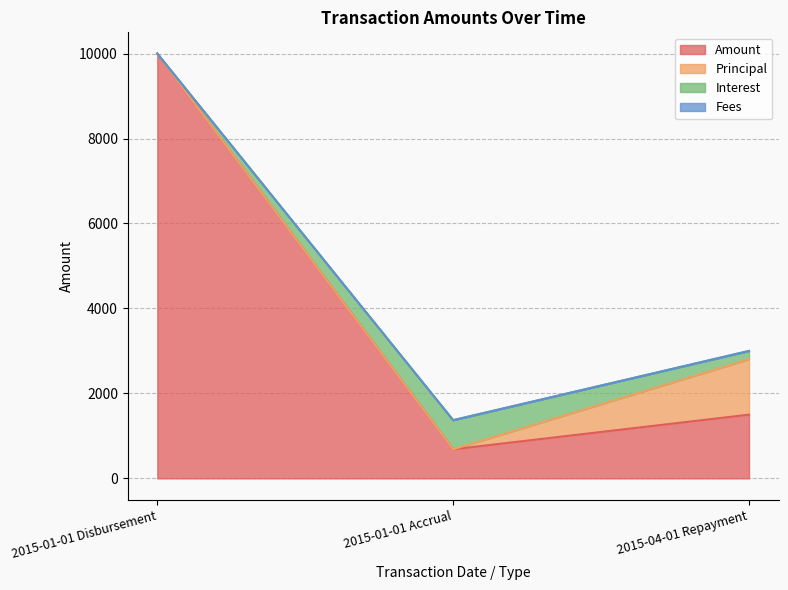

Between 2015-01-01 Accrual and 2015-04-01 Repayment, which series saw the biggest shift?

Principal